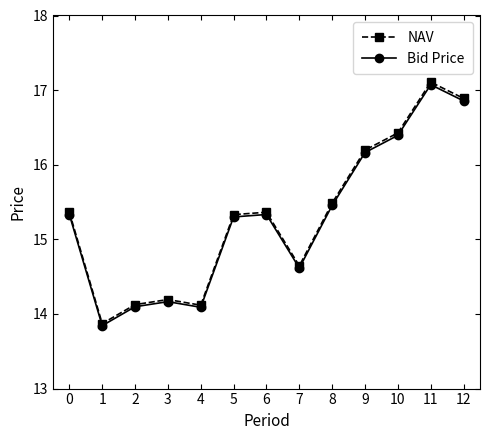

How many categories are shown in the chart?

13